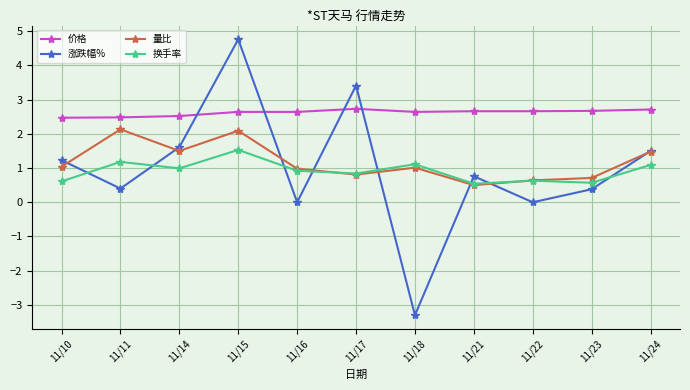

Which series has the largest range (max minus min)?

涨跌幅%